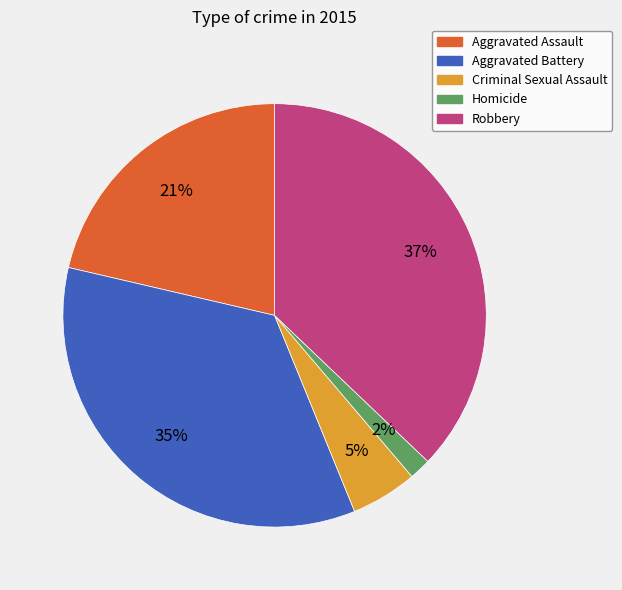

Which has a higher value, Homicide or Criminal Sexual Assault?

Criminal Sexual Assault